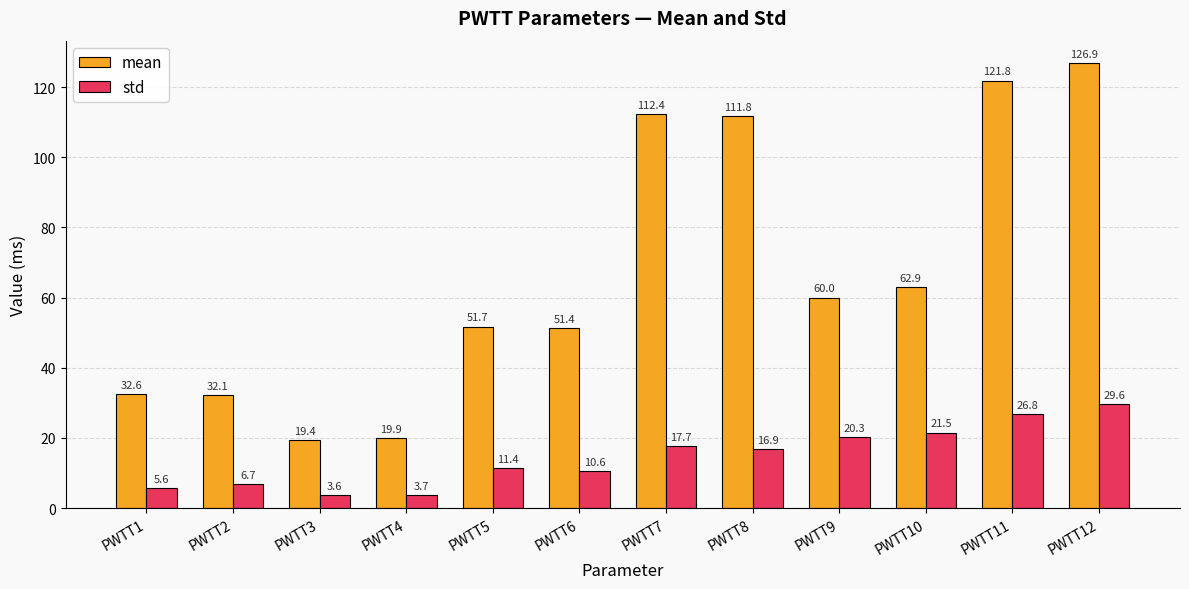

What is the value of the std bar at the 11th from the left?

26.8